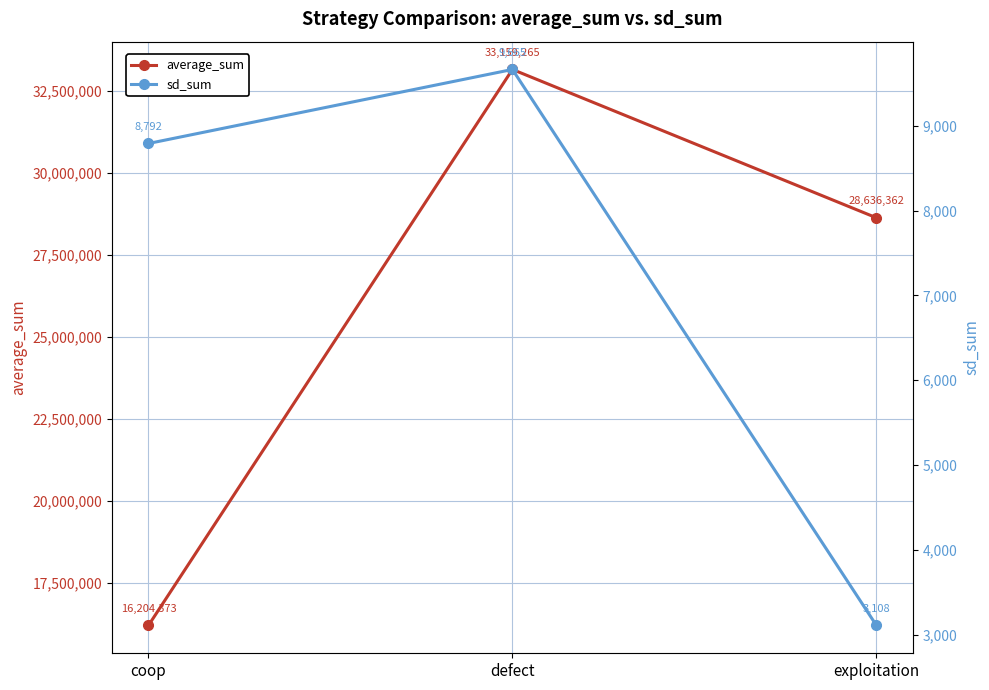

List the series in order of their overall mean, highest first.

average_sum, sd_sum